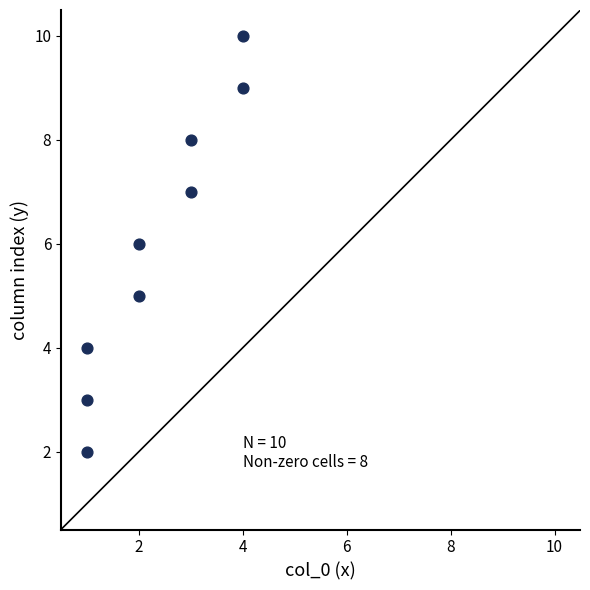

What is the range of X values (max minus min)?

3